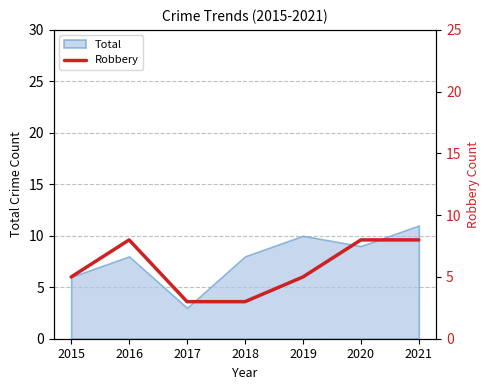

Between 2019 and 2018, which is larger?

2019